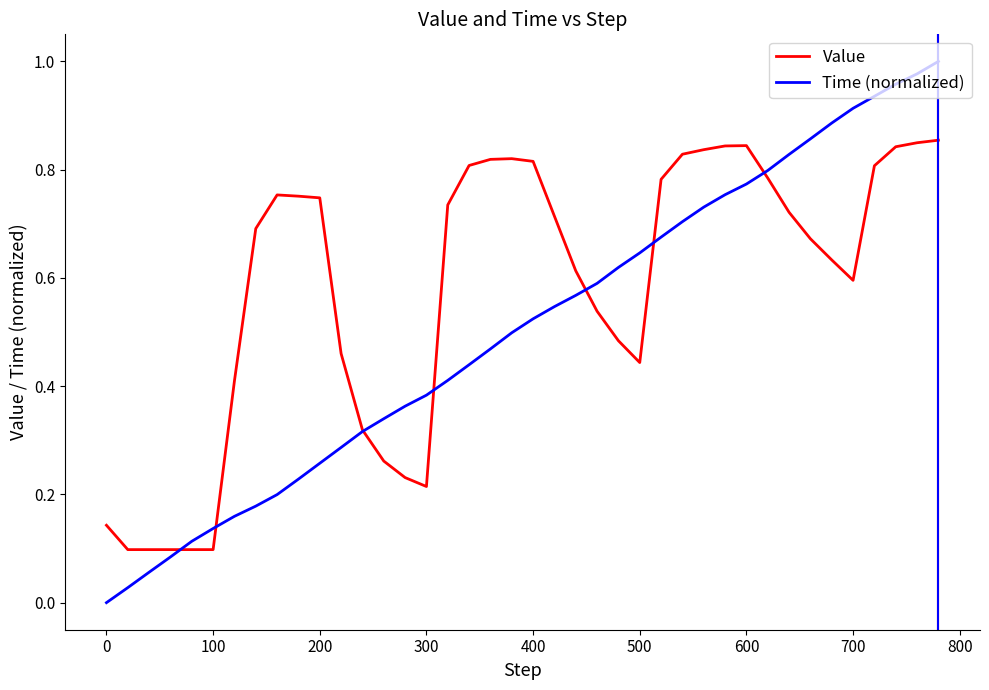

Is this an area chart (filled region under the line)?

No